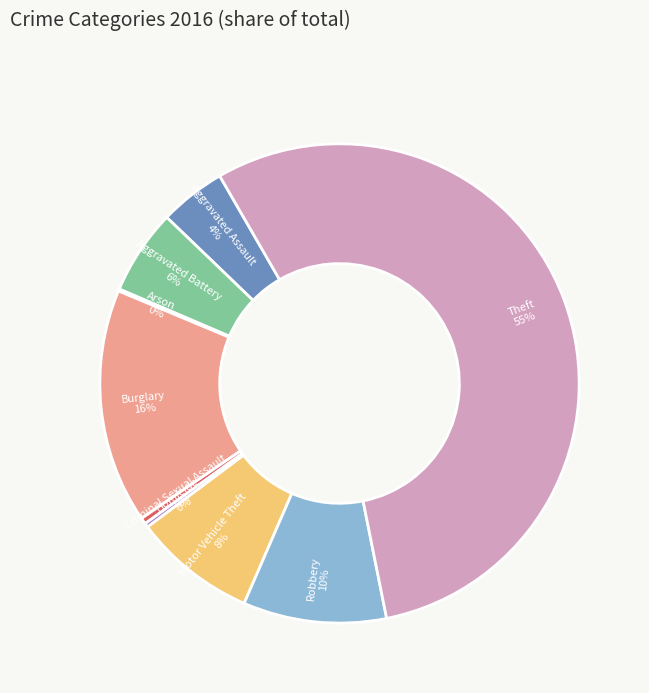

To the nearest percent, what is the average slice percentage?

11%